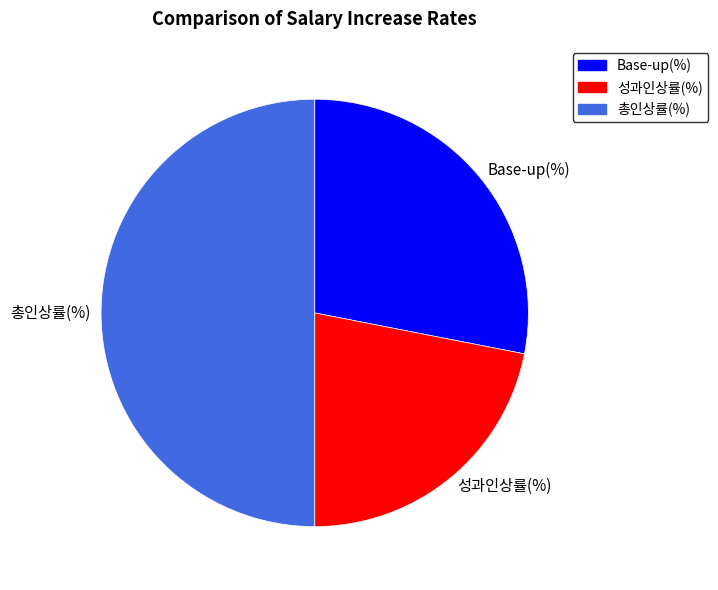

Between Base-up(%) and 성과인상률(%), which is larger?

Base-up(%)